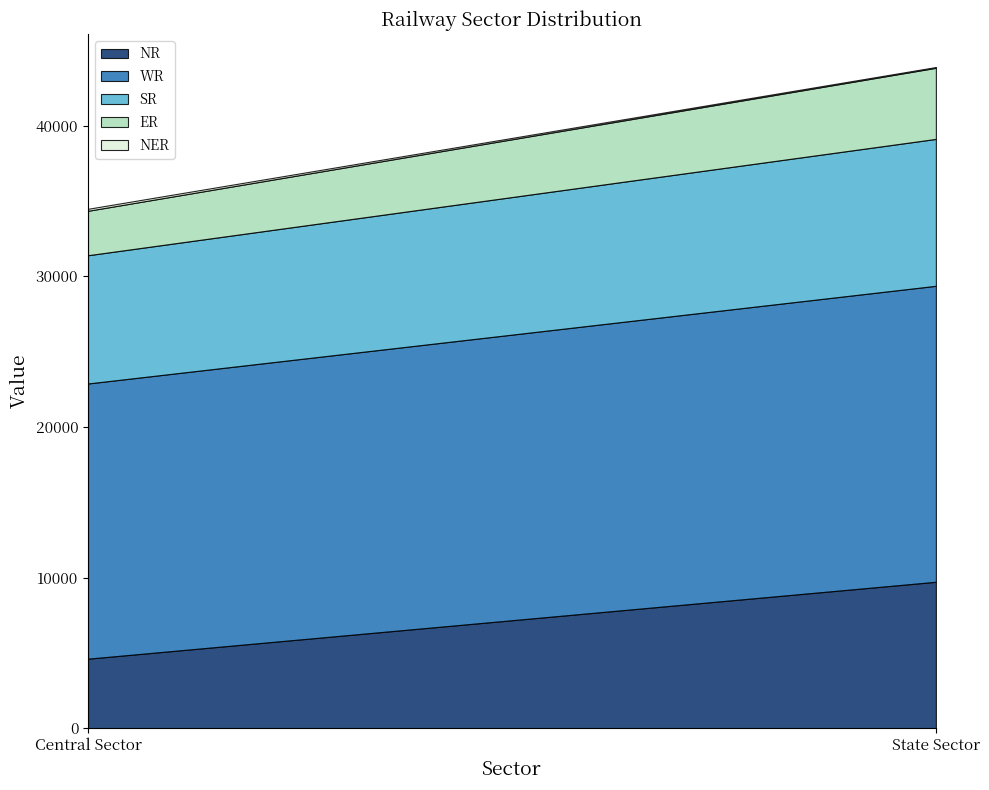

Reading left to right, list all the values displayed in this chart.

NR: 4616	9720
WR: 18265	19644
SR: 8512	9750
ER: 2950	4720
NER: 132	50